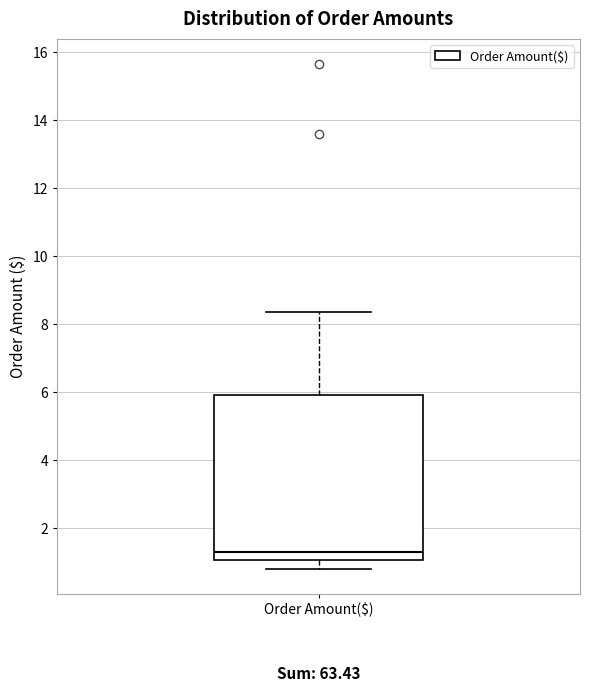

Transcribe this box plot: give where the median line is, the range the box spans, and where the two whiskers end, as read against the y-axis. The values are not printed on the chart, so give them approximately, as read against the axis.

median 1.4, box 1.0 to 6.0, whiskers 0.8 to 8.4